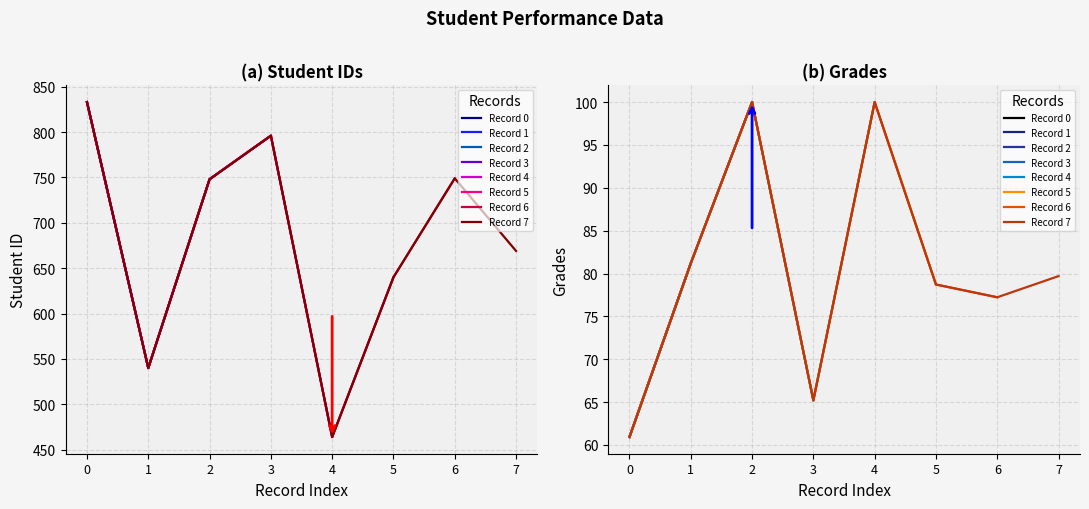

What is the spread (max minus min) of values at 3?

730.8